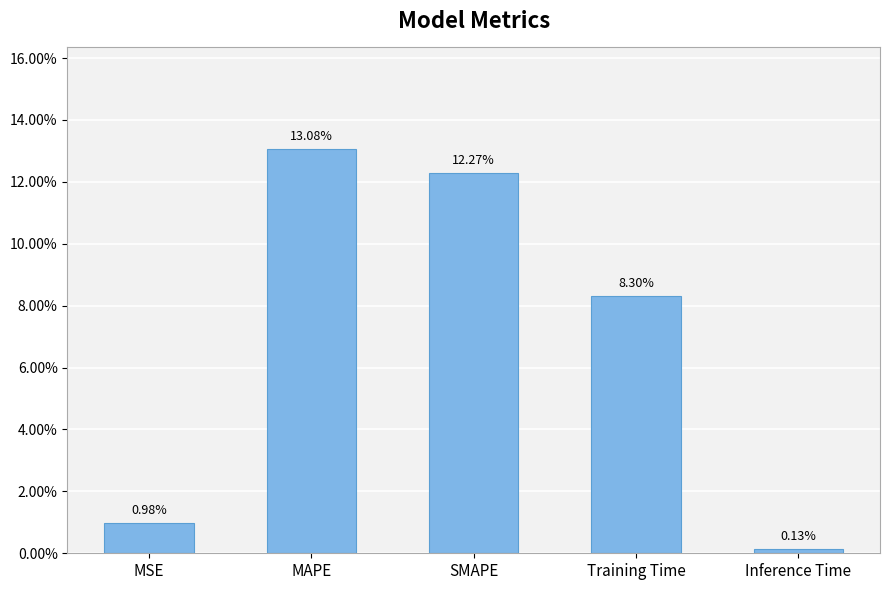

Between MAPE and MSE, which is larger?

MAPE